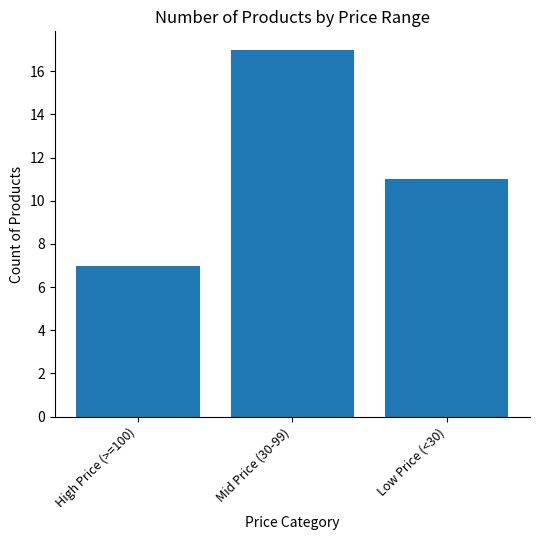

Reading left to right, transcribe all the data shown in this chart.

7	17	11